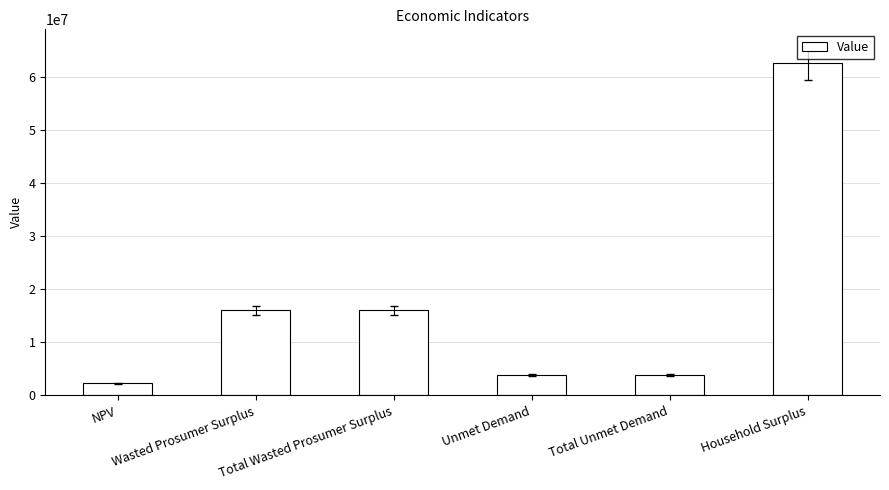

Between NPV and Unmet Demand, which is larger?

Unmet Demand